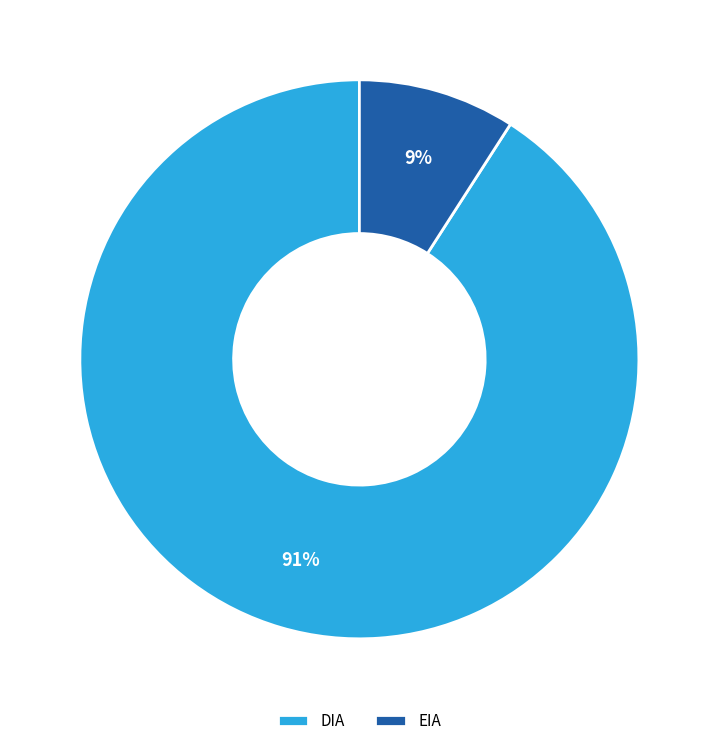

Which category accounts for the majority?

DIA